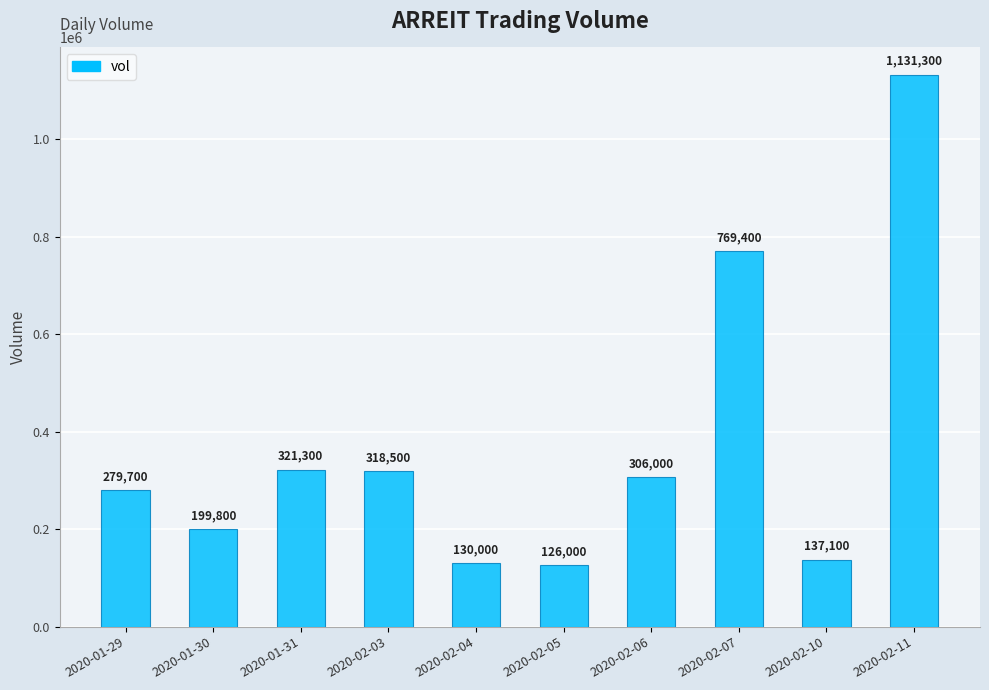

What is the value of the 4th bar from the left?

318500